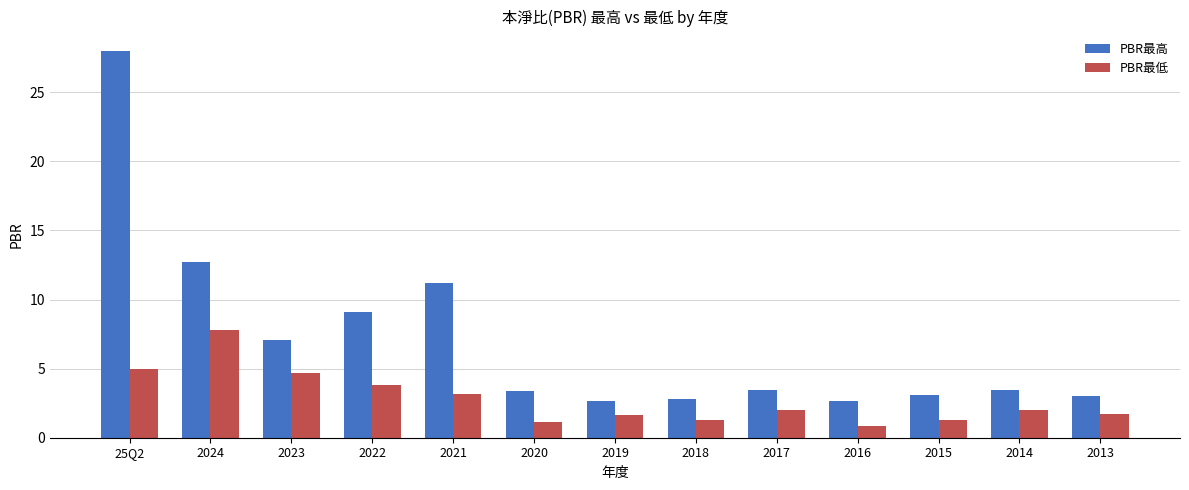

At 2016, list the series in order from largest to smallest.

PBR最高, PBR最低